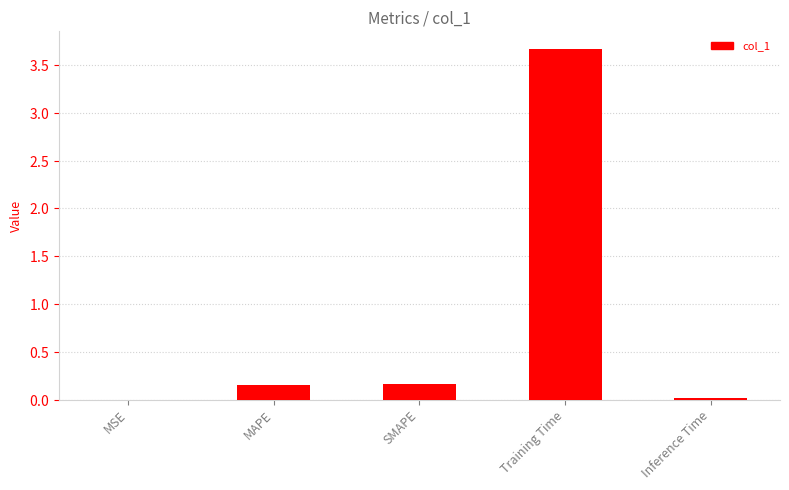

What is the average value?

0.8